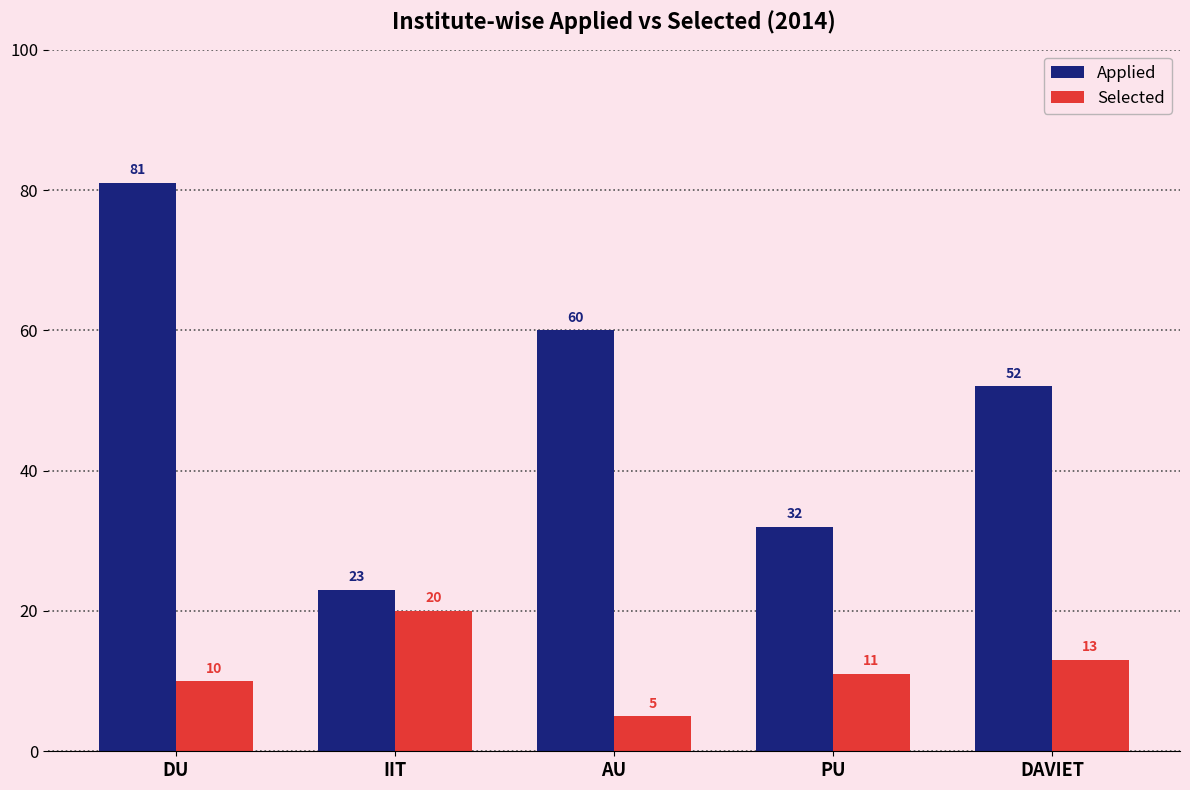

At which category is the sum across all series the highest?

DU